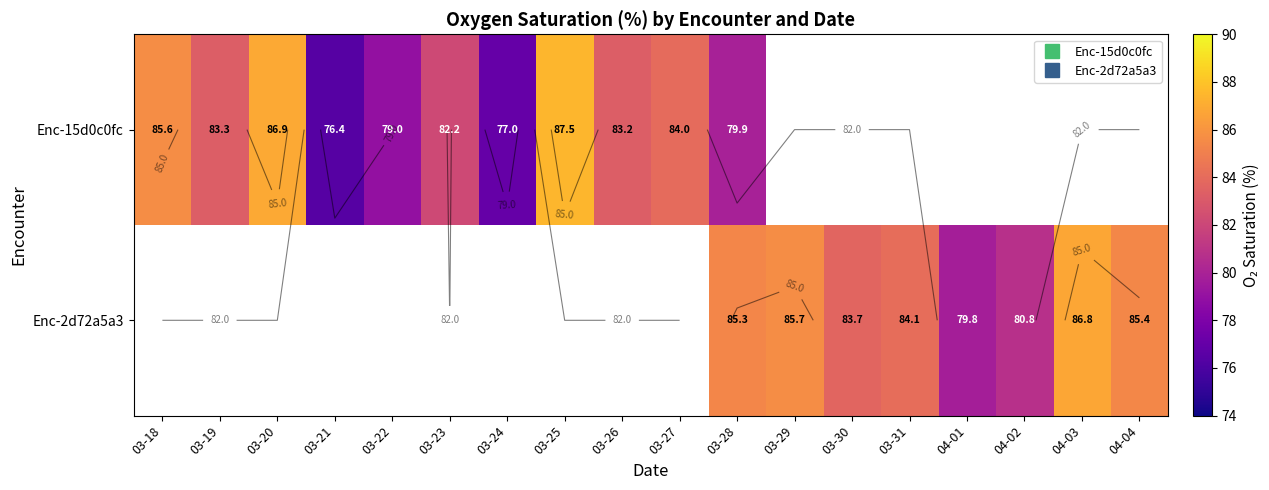

List the labels in order of Enc-2d72a5a3 value, largest first.

03-18, 03-19, 03-20, 03-21, 03-22, 03-23, 03-24, 03-25, 03-26, 03-27, 04-03, 03-29, 04-04, 03-28, 03-31, 03-30, 04-02, 04-01